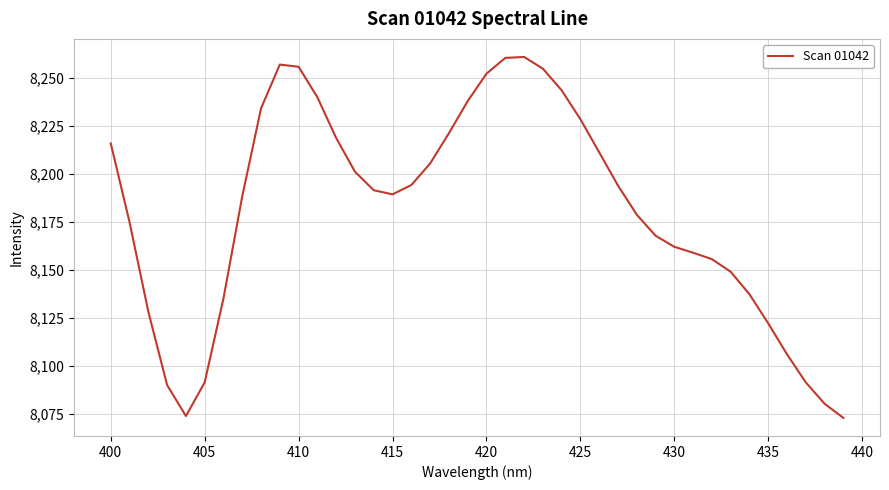

What is the difference between the maximum and minimum values?

188.1